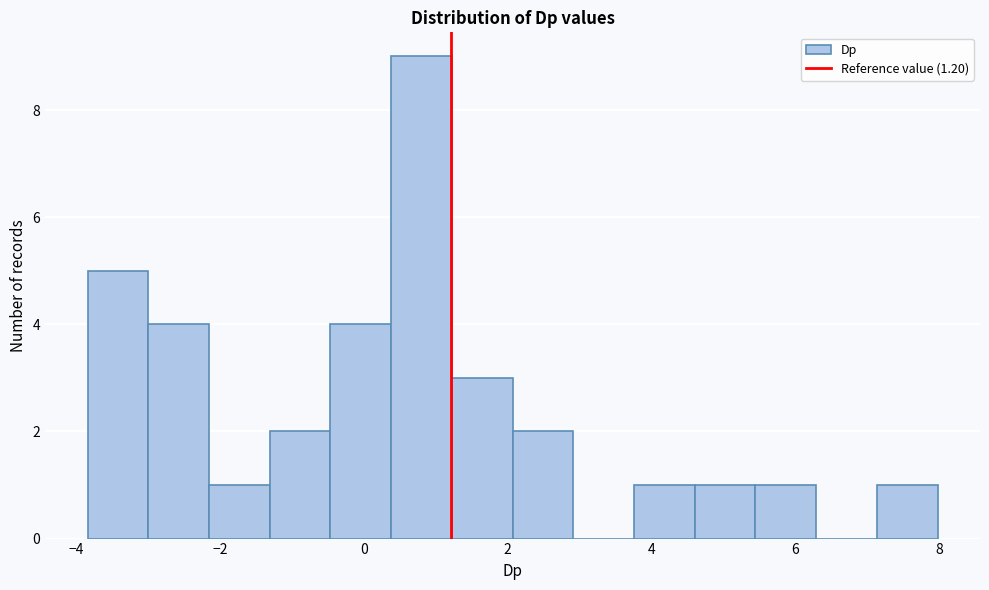

Reading left to right, list every bar in this chart as the range it spans on the x-axis followed by its height. Neither the bar edges nor the heights are printed on the chart, so give them approximately, as read against the axes.

-3.8 to -3.0: 5
-3.0 to -2.2: 4
-2.2 to -1.4: 1
-1.4 to -0.4: 2
-0.4 to 0.4: 4
0.4 to 1.2: 9
1.2 to 2.0: 3
2.0 to 3.0: 2
3.0 to 3.8: 0
3.8 to 4.6: 1
4.6 to 5.4: 1
5.4 to 6.2: 1
6.2 to 7.2: 0
7.2 to 8.0: 1